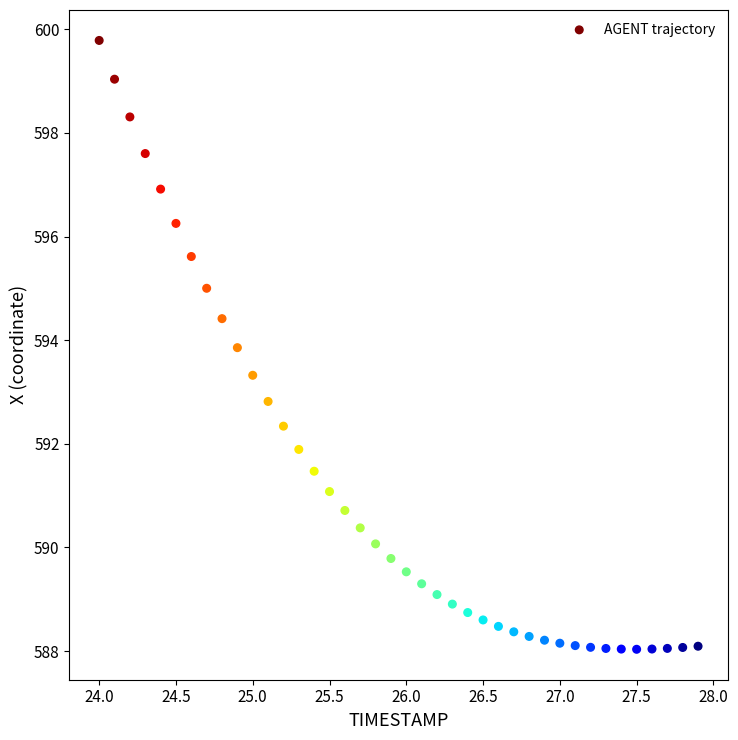

What Y value in the scatter plot is closest to 593?

592.8